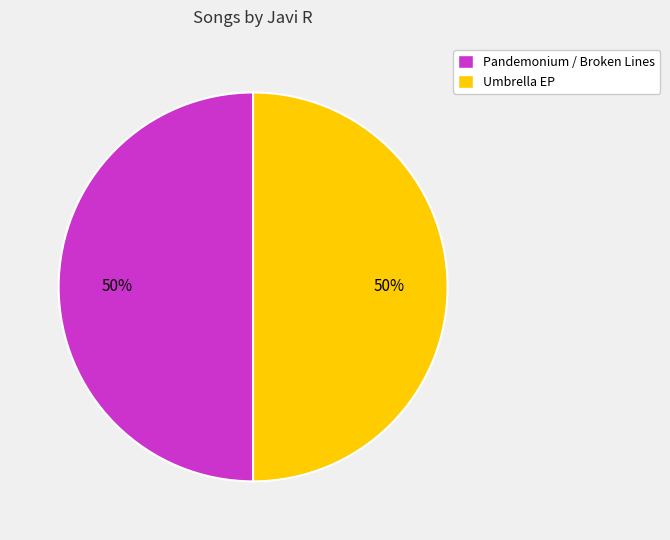

Combined, do Umbrella EP and Pandemonium / Broken Lines account for over 50%?

Yes